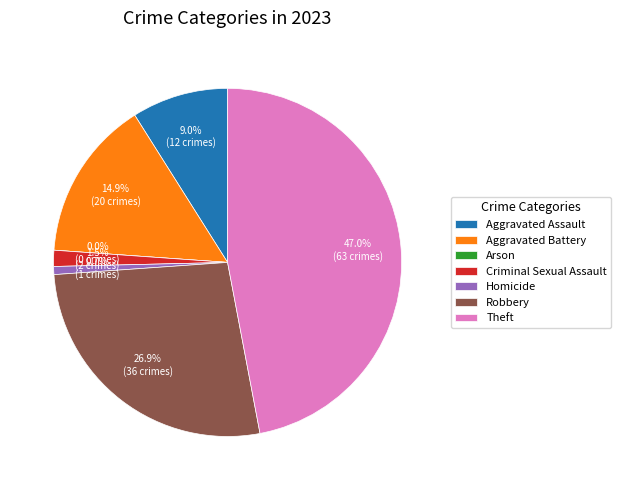

Is the sum of Aggravated Assault and Homicide greater than half?

No